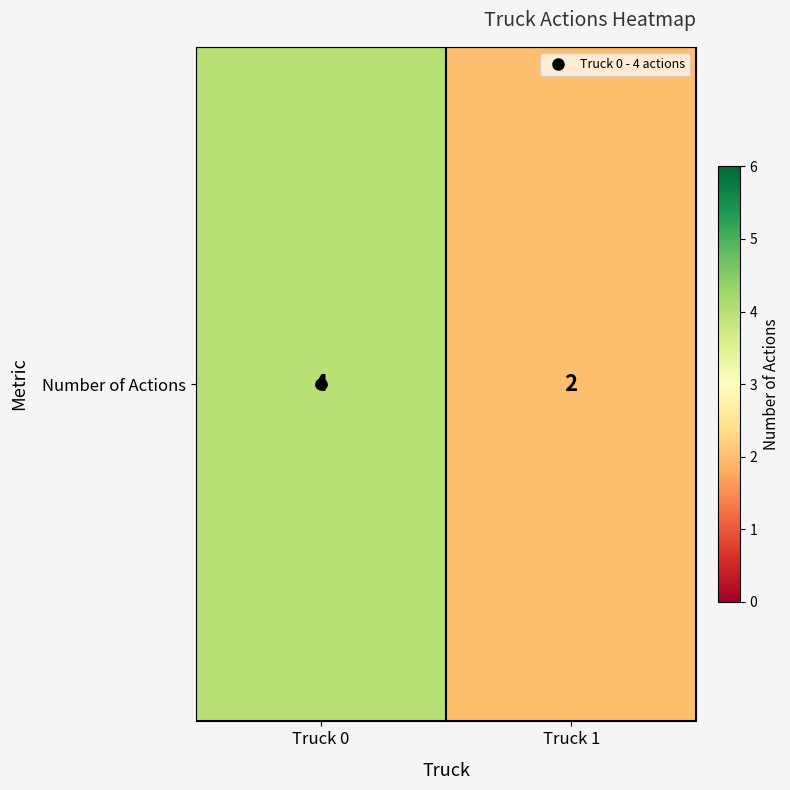

What is the approximate value at Truck 1?

2